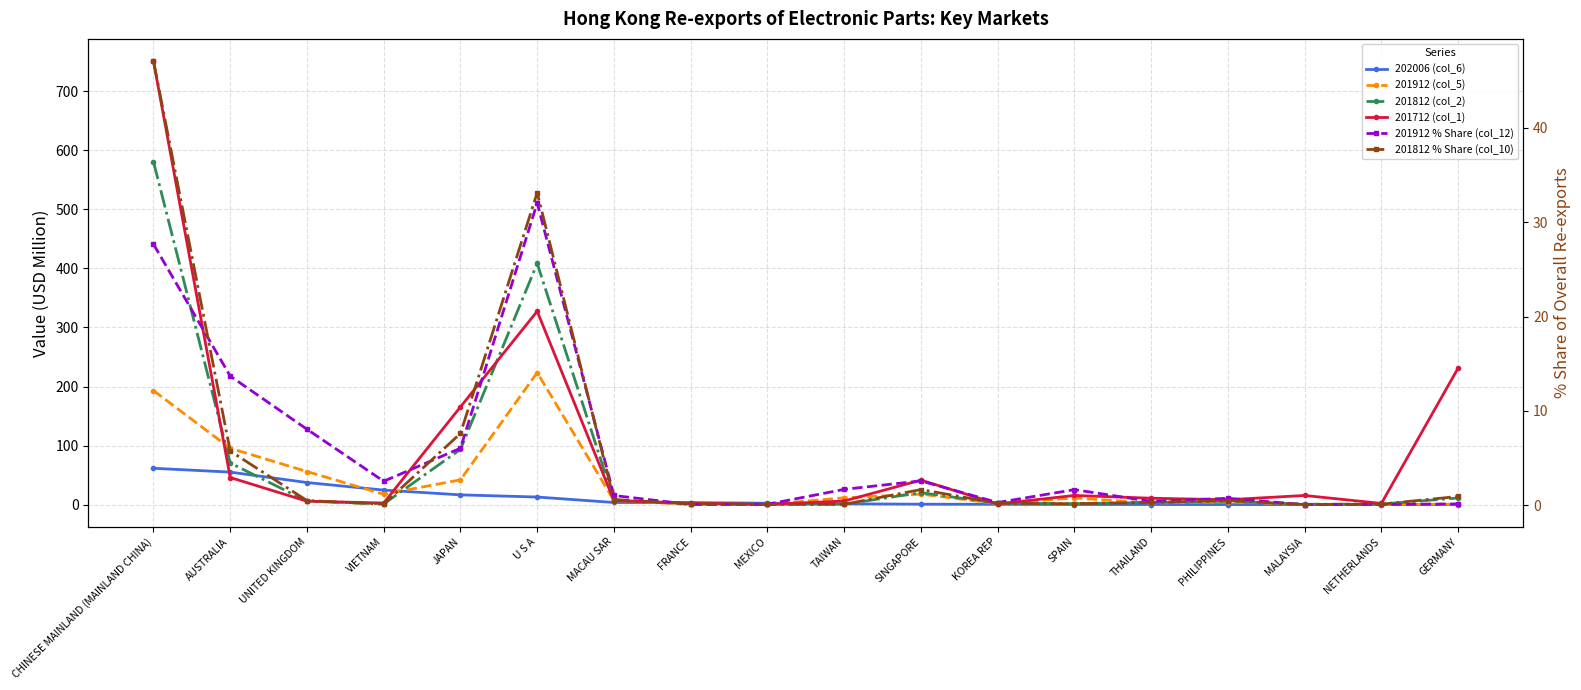

What is the sum of the 202006 (col_6) values at CHINESE MAINLAND (MAINLAND CHINA) and MALAYSIA?

62.0